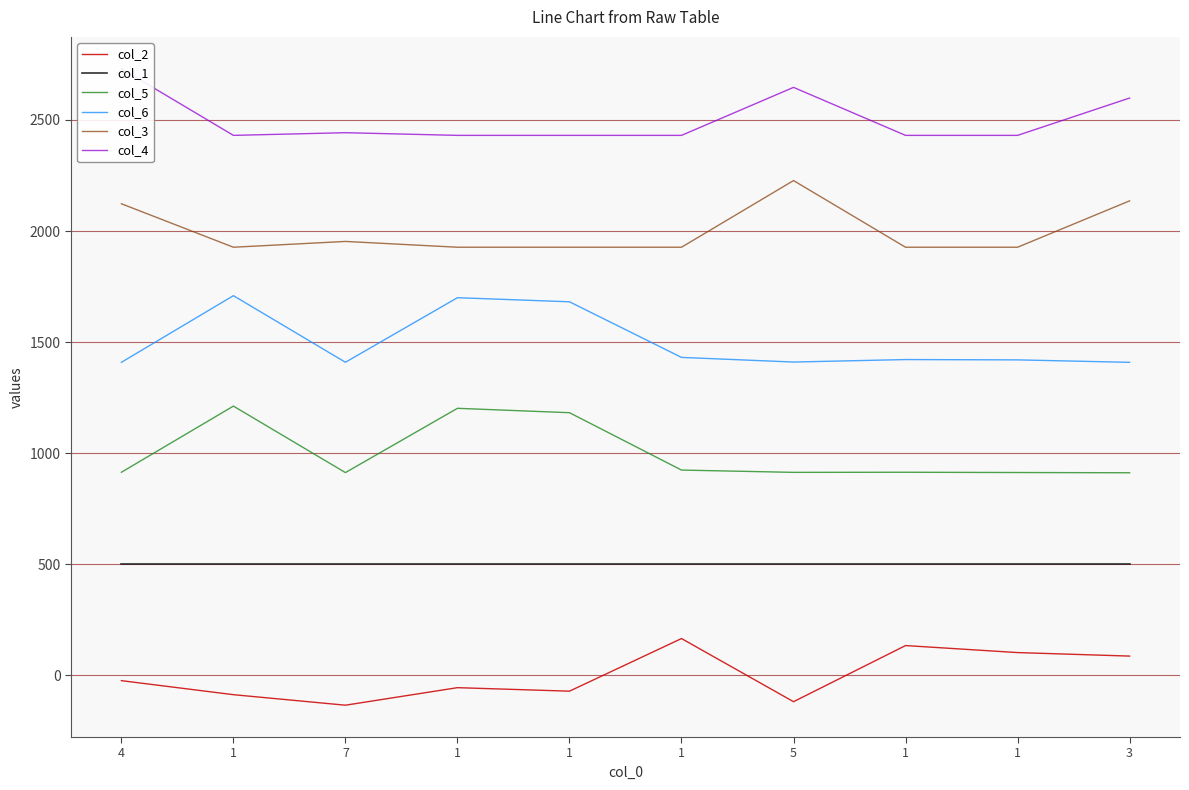

Rank the series at 1 from highest to lowest value.

col_4, col_3, col_6, col_5, col_1, col_2